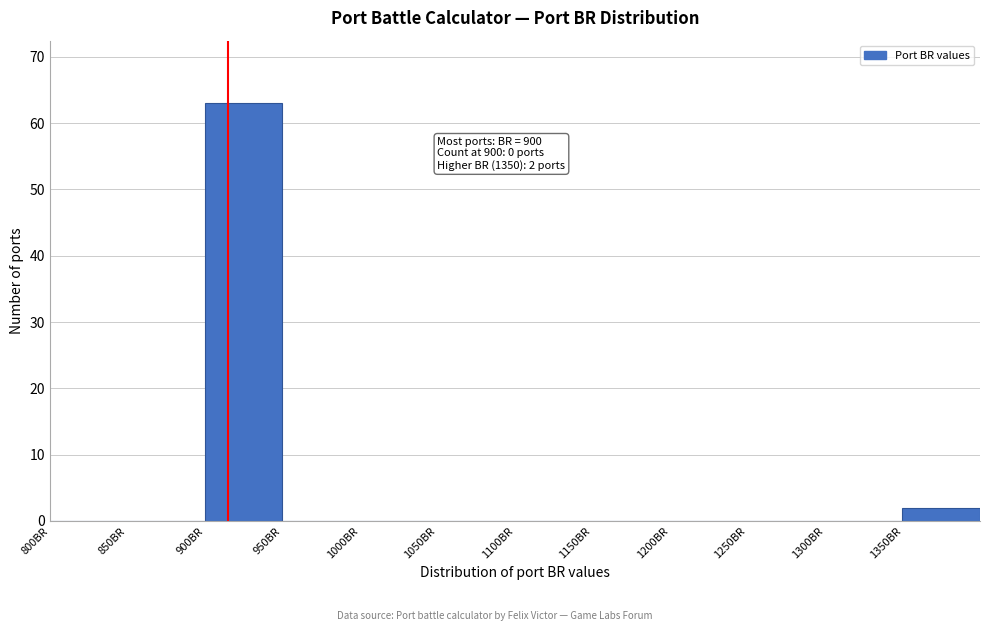

Over which range of the x-axis is the bar tallest?

900 to 950